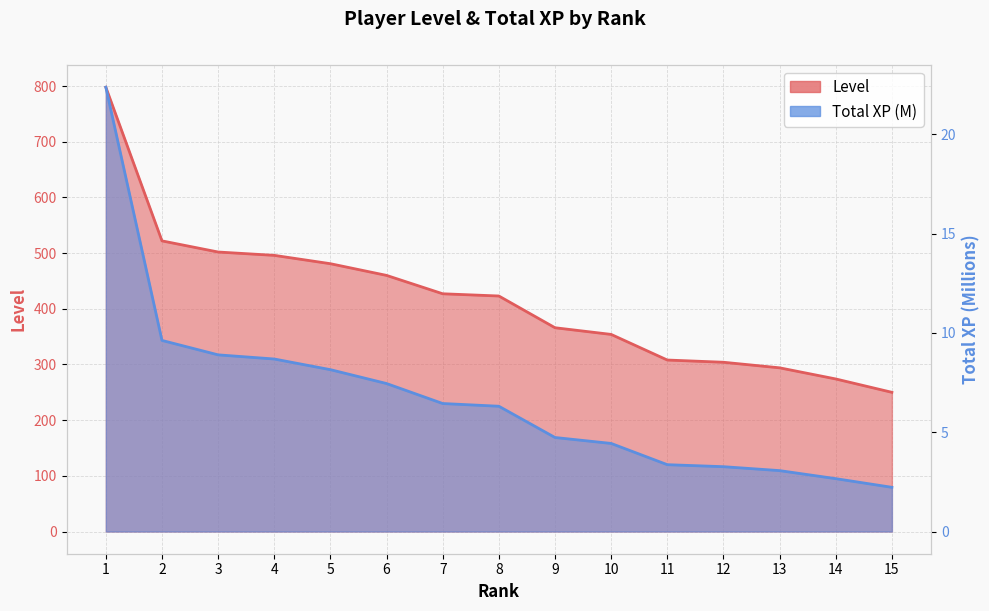

True or false: Total XP (M) and Level intersect in this chart.

False